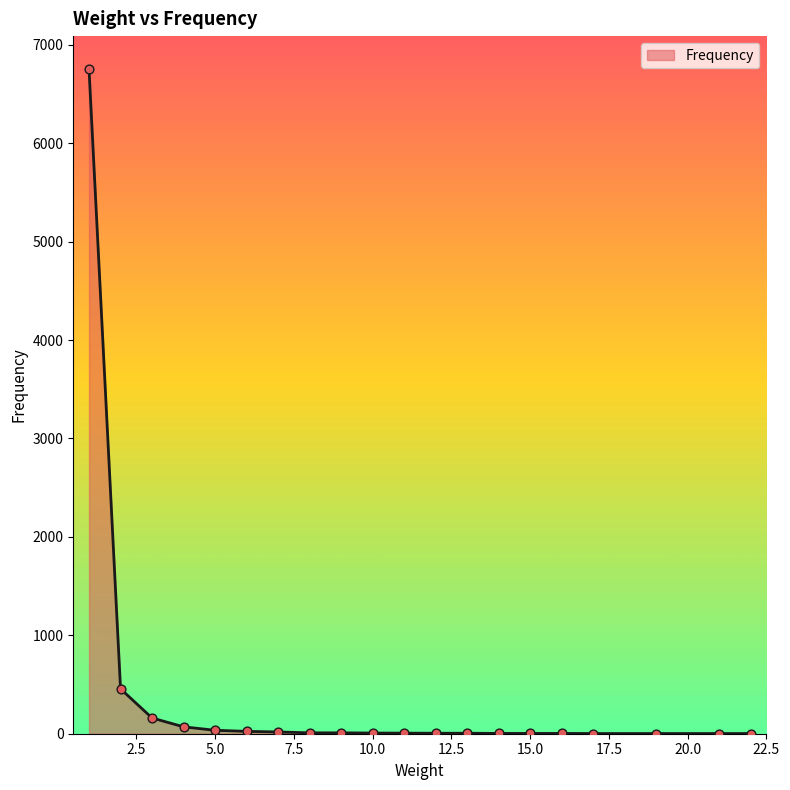

What is the greatest value displayed?

6751